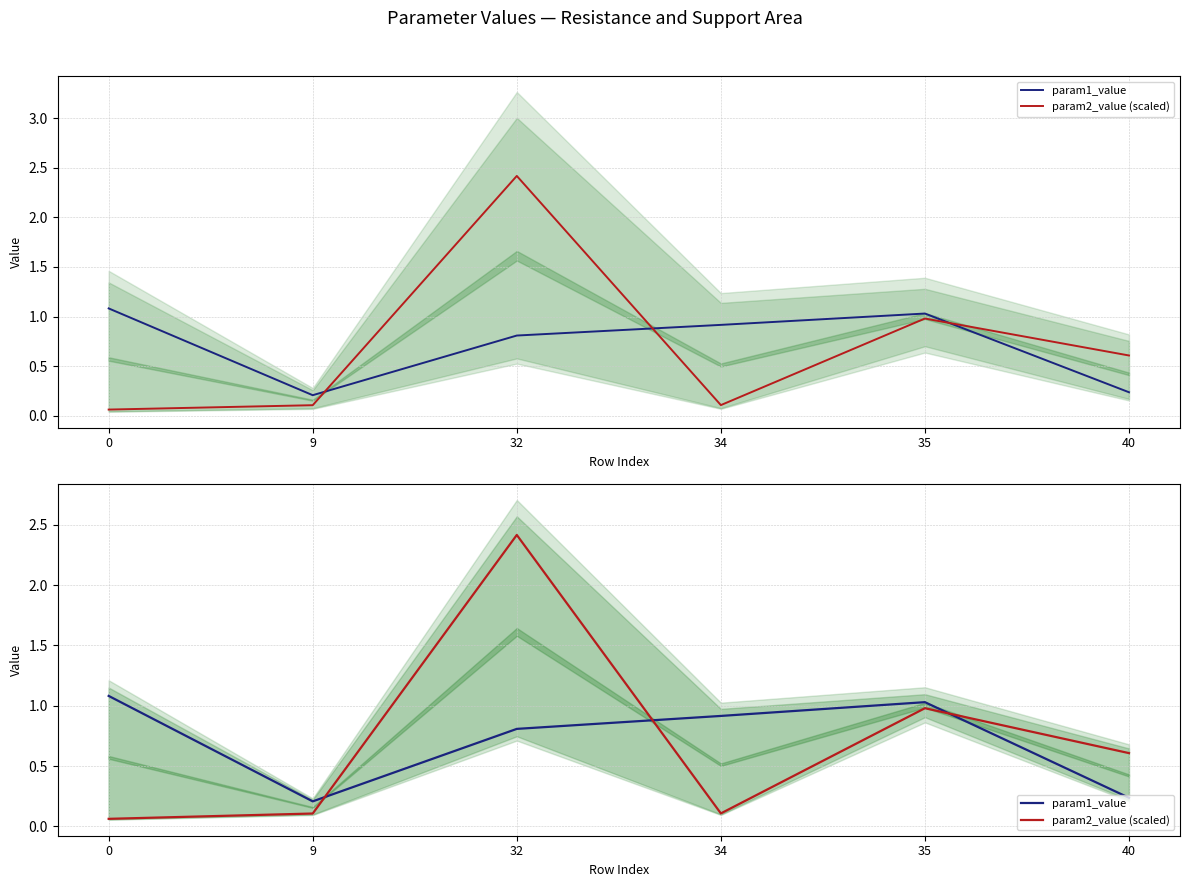

What is the value of the param2_value (scaled) point at the 4th from the left?

0.1